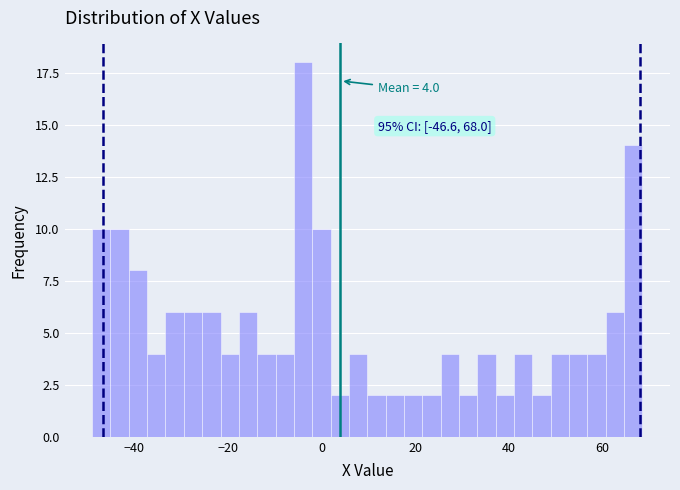

Around what value on the x-axis is the tallest bar? Give the approximate position of its centre, as read against the axis.

-4